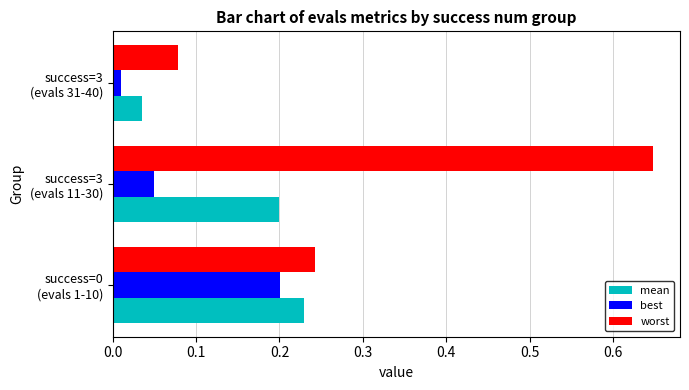

Rank the series by their maximum value, from highest to lowest.

worst, mean, best